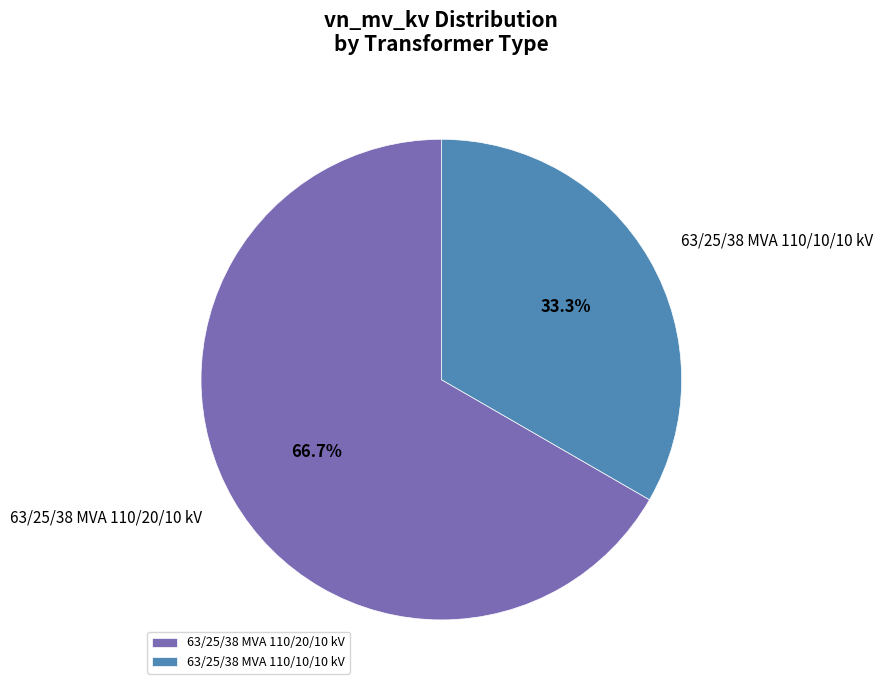

Which slice is the largest?

63/25/38 MVA 110/20/10 kV